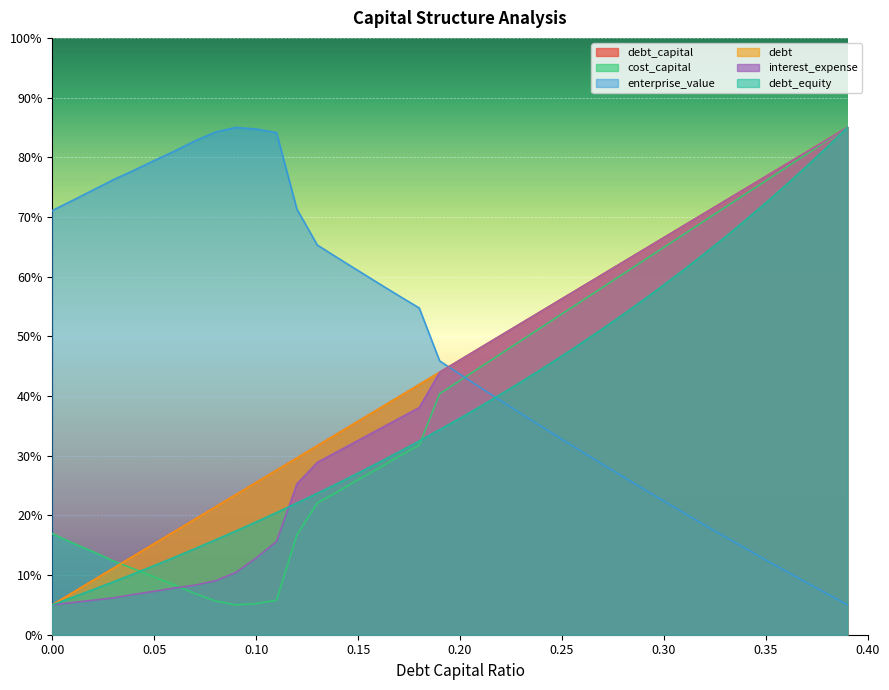

True or false: debt_capital has more than 2 interior local peaks.

False